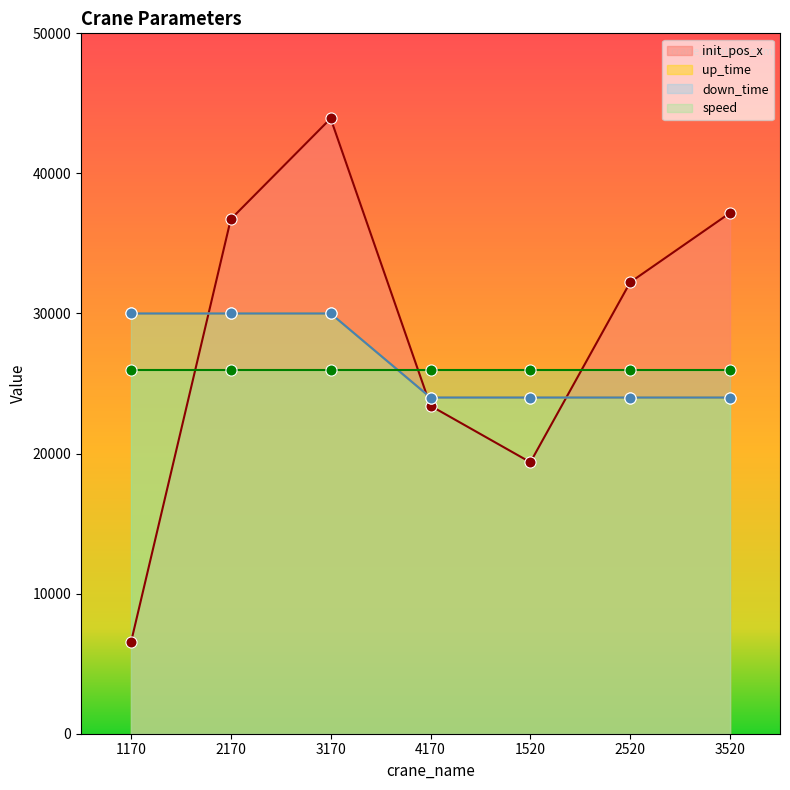

Which series has the widest spread of Y values?

init_pos_x